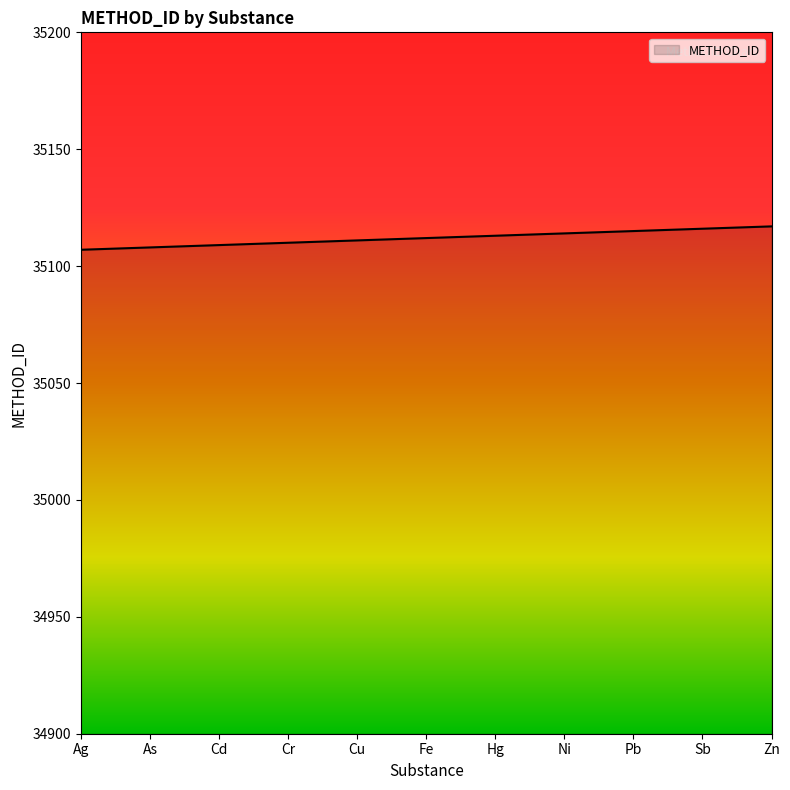

What value does the data have at Cu, to the nearest 5?

35110